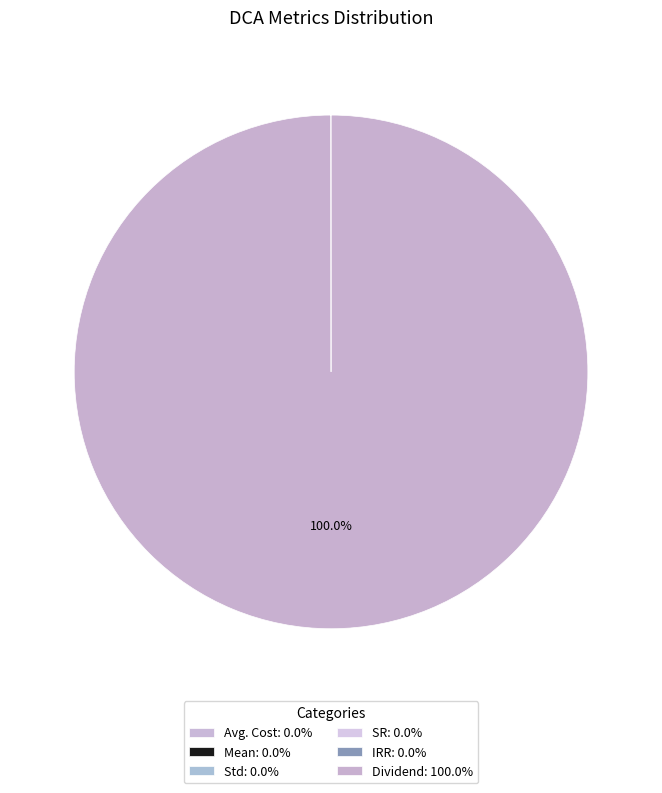

The IRR slice represents 0% of the pie. True or false?

True